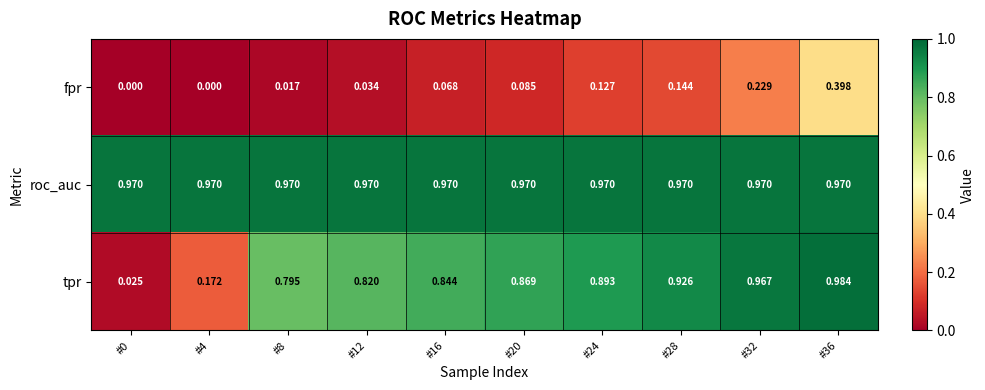

Which series has the largest total across all categories?

roc_auc